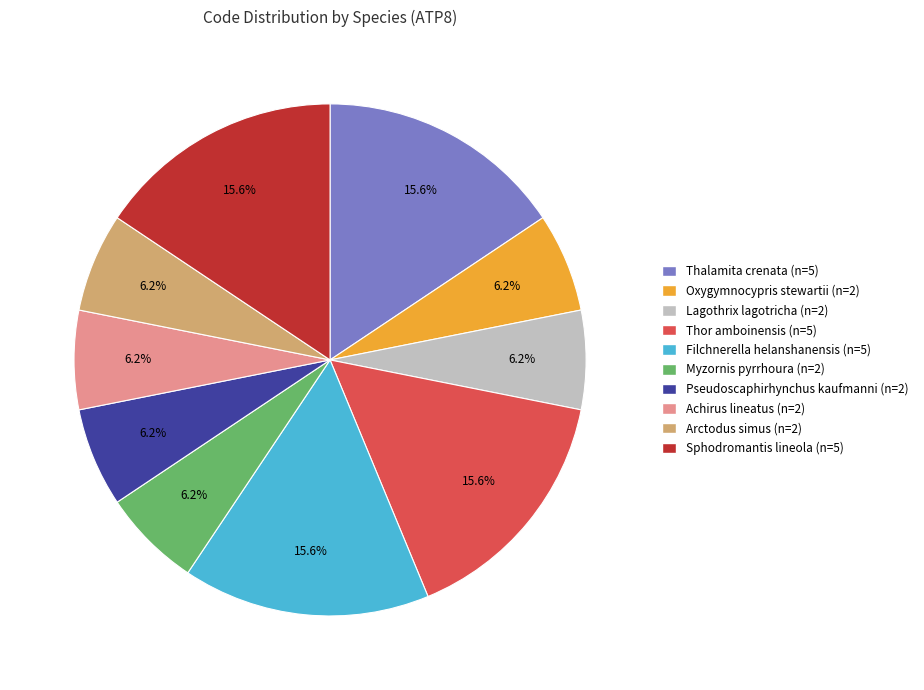

To the nearest percent, what is the difference between the largest and smallest slice percentages?

9%